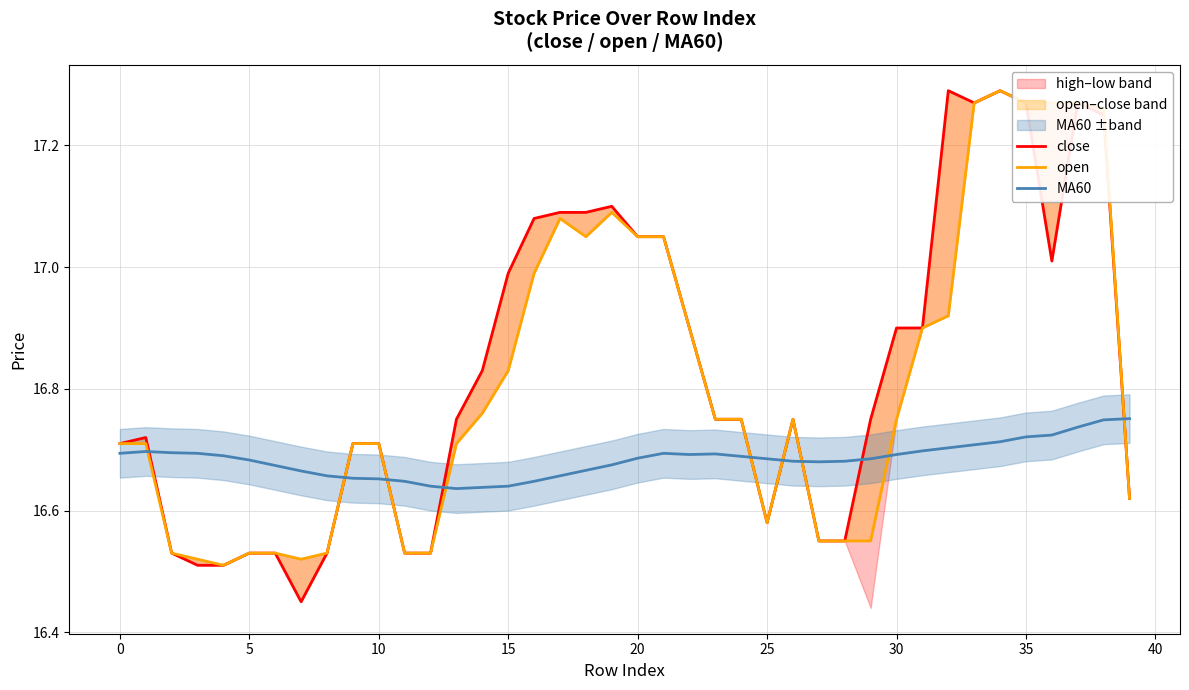

What is the difference between the highest and lowest values at 38?

0.5